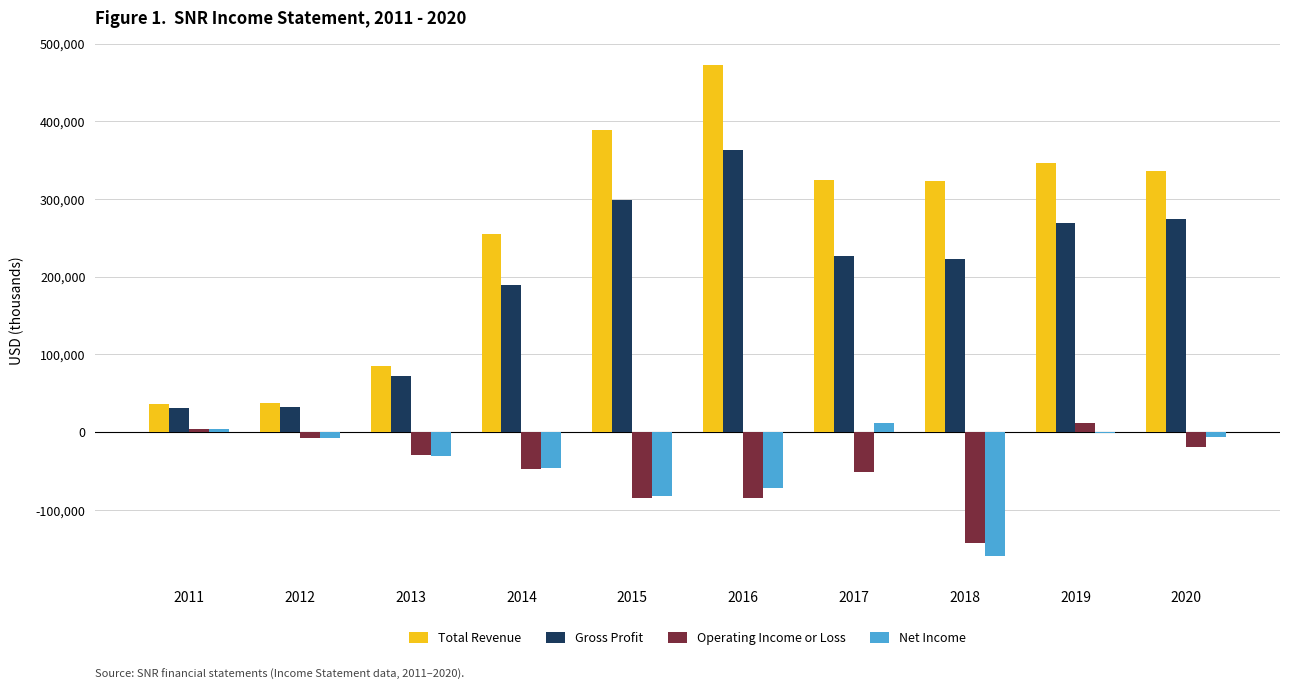

Which series has the largest total across all categories?

Total Revenue